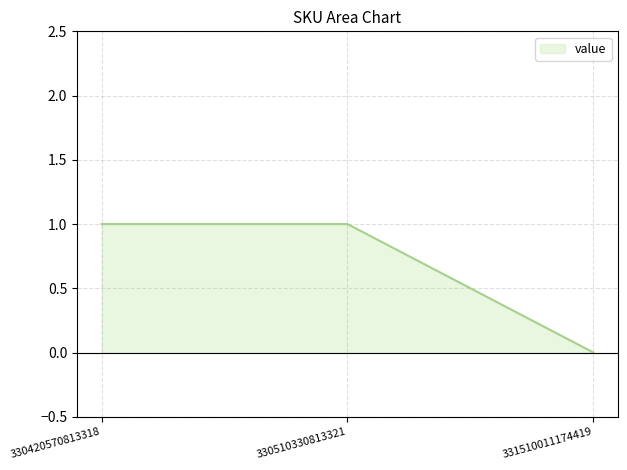

The value at 331510011174419 is 0. True or false?

True